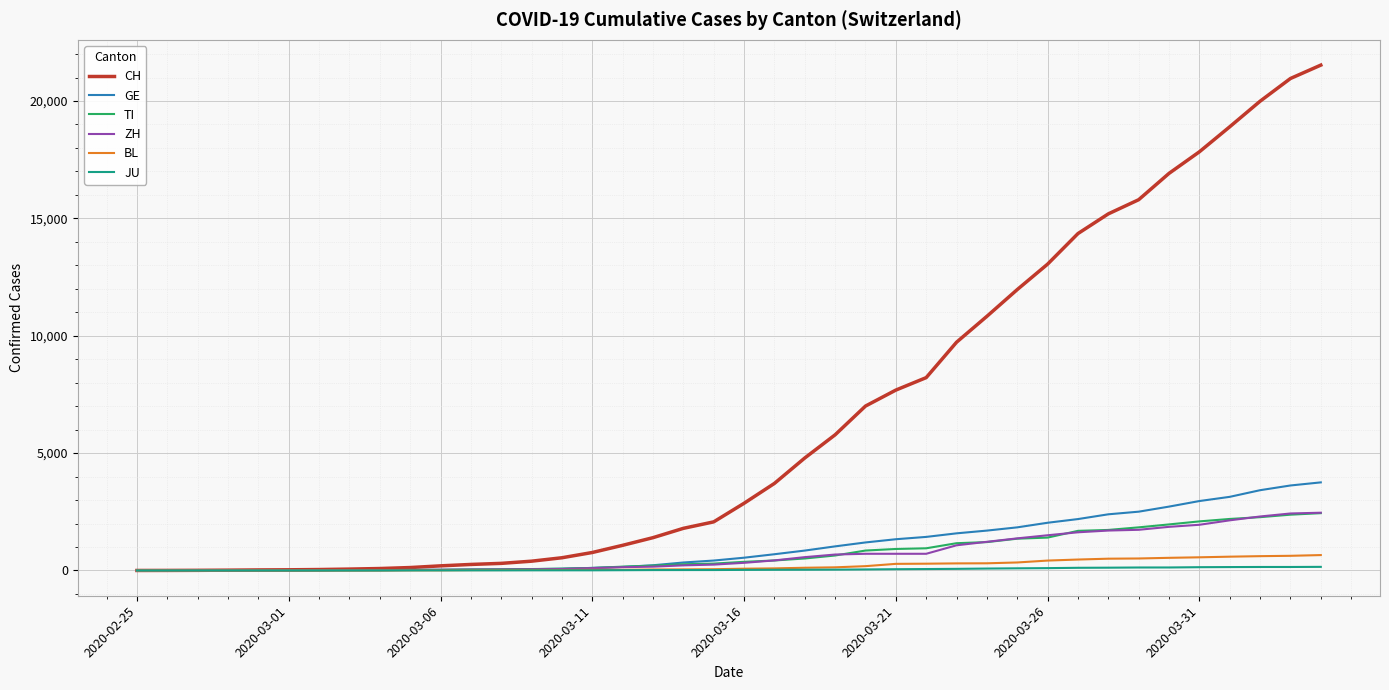

What is the highest value of the GE series?

3753